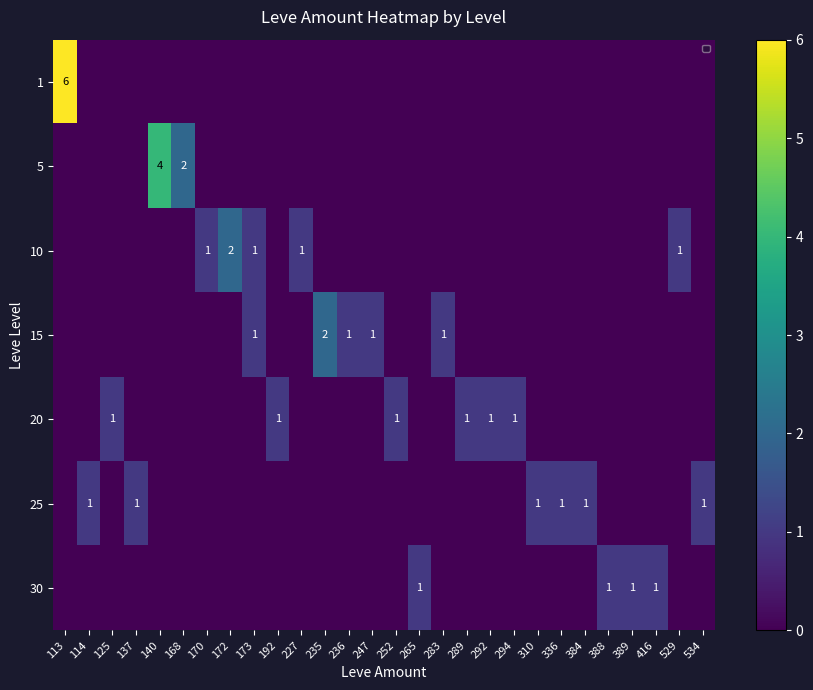

Which series has the largest total across all categories?

row_0